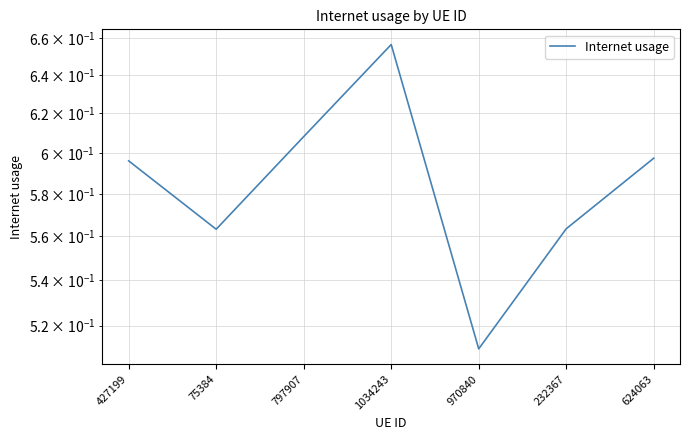

What is the approximate value at 427199?

0.6